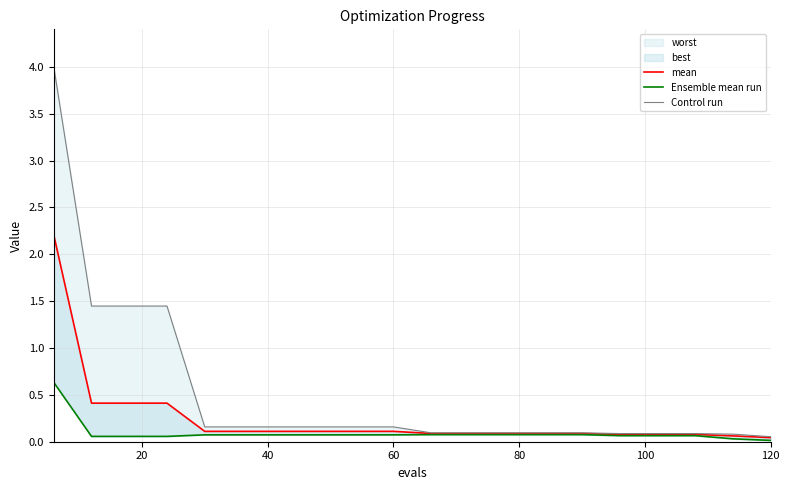

At how many categories does at least one series exceed 0?

20